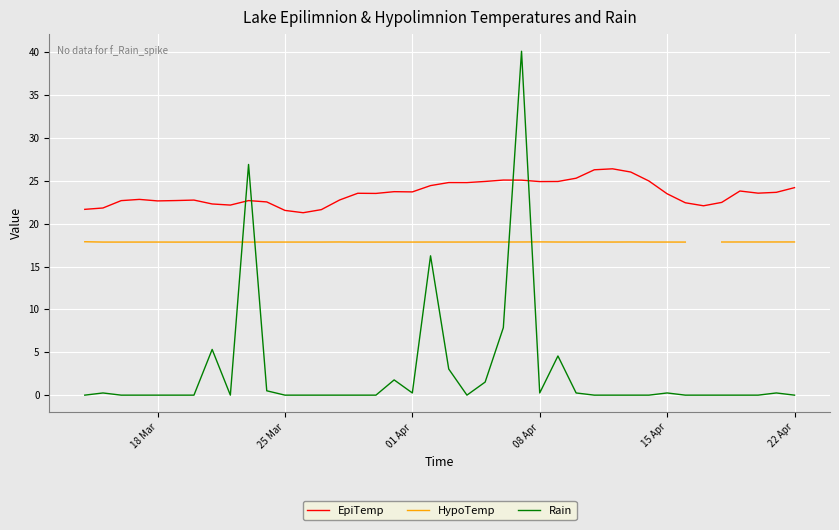

What are all the series names shown in the legend?

EpiTemp, HypoTemp, Rain